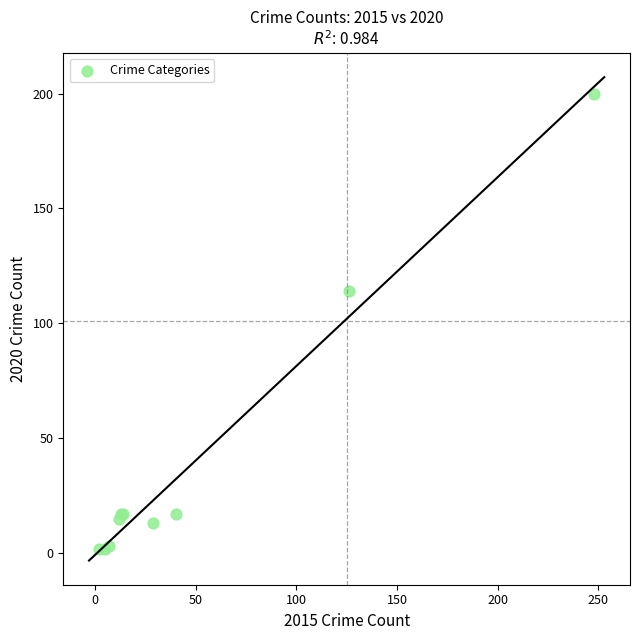

What Y value in the scatter plot is closest to 101?

114